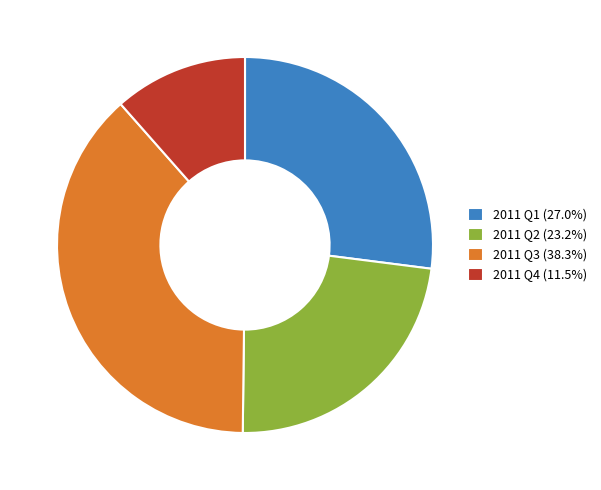

Is the sum of 2011 Q1 (27.0%) and 2011 Q3 (38.3%) greater than half?

Yes